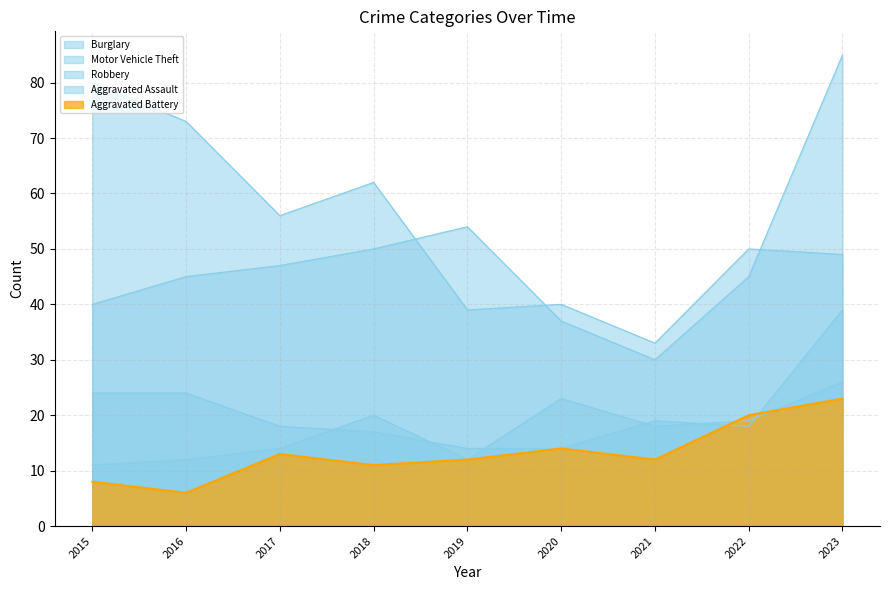

Which series has the widest spread of values?

Motor Vehicle Theft